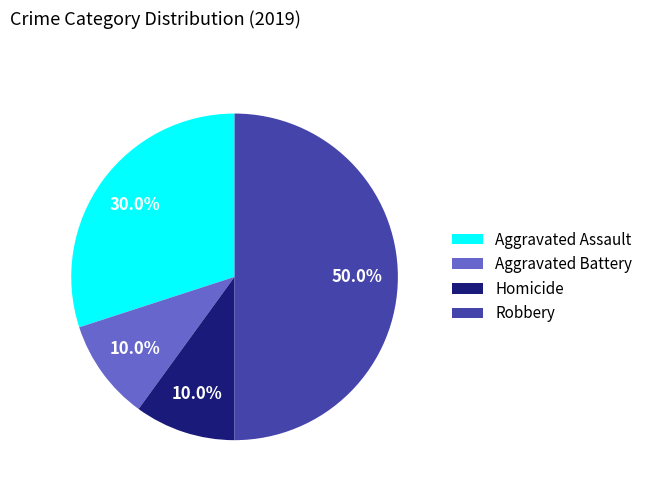

What portion of the pie excludes Aggravated Battery?

90.0%